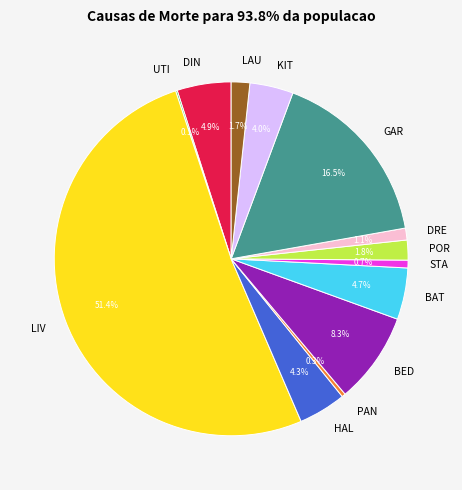

Which slice is the largest?

LIV